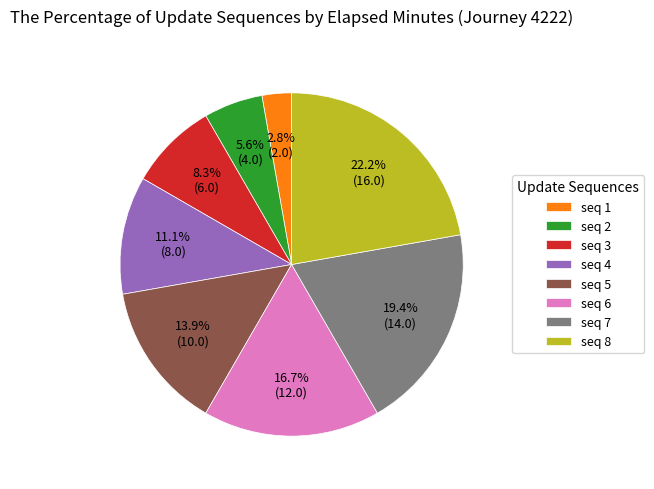

Is seq 7 the majority of the pie?

No